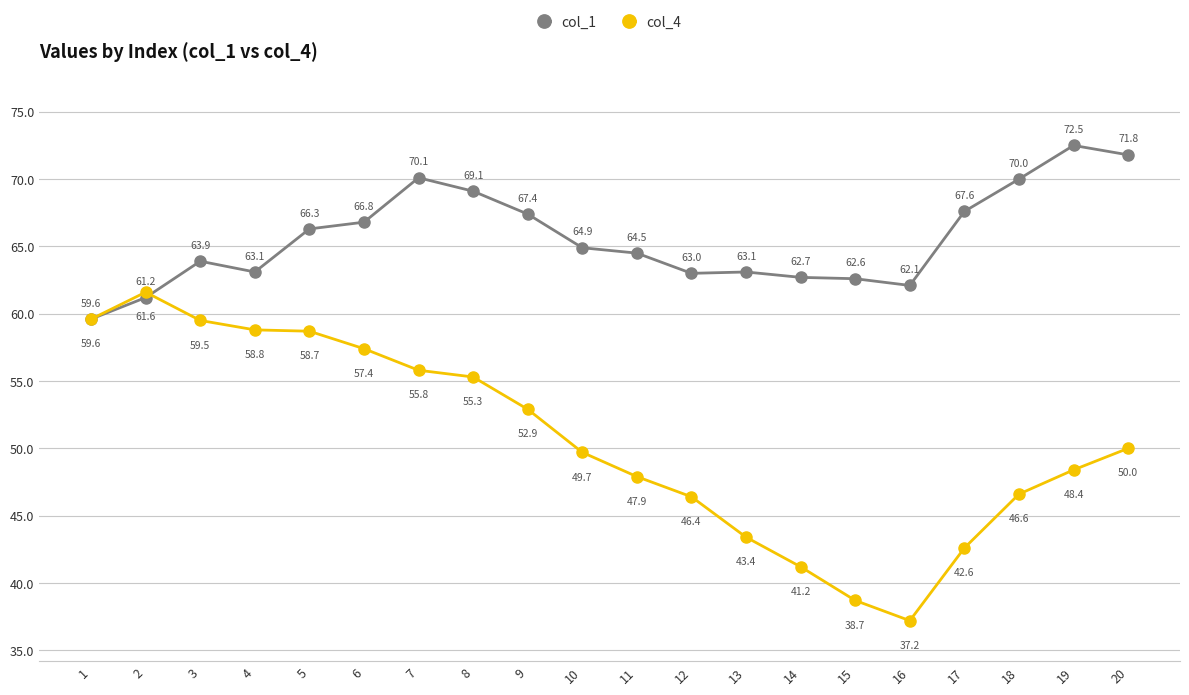

True or false: col_1 has a value of 24.6 at 9.

False